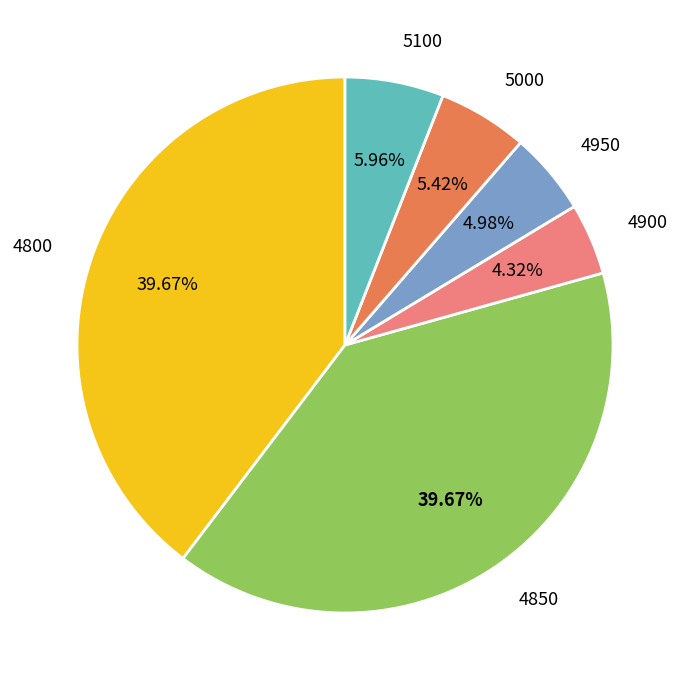

To the nearest percent, what is the average slice percentage?

17%